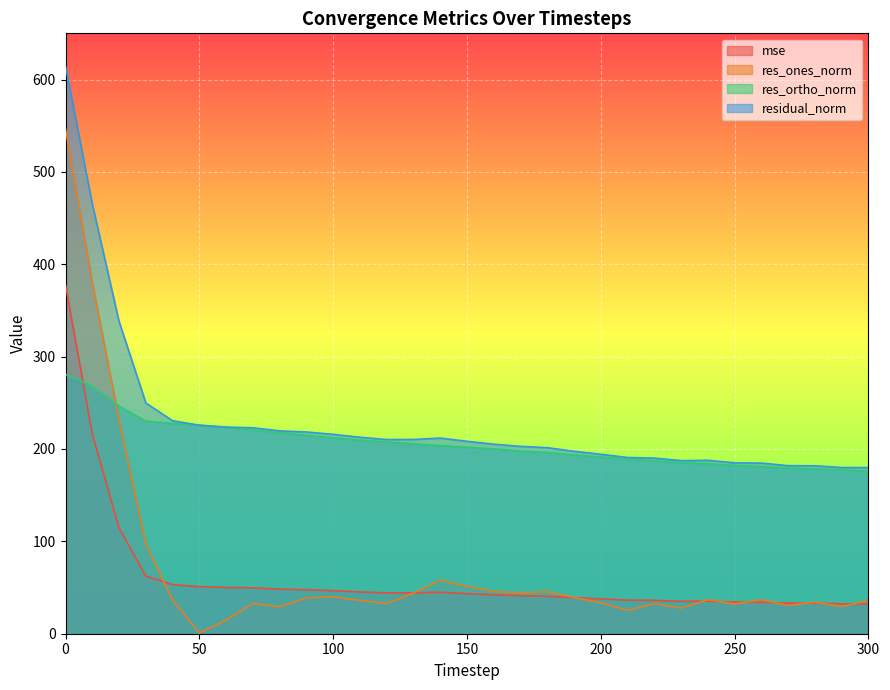

Where is res_ones_norm nearest to the value 273?

20